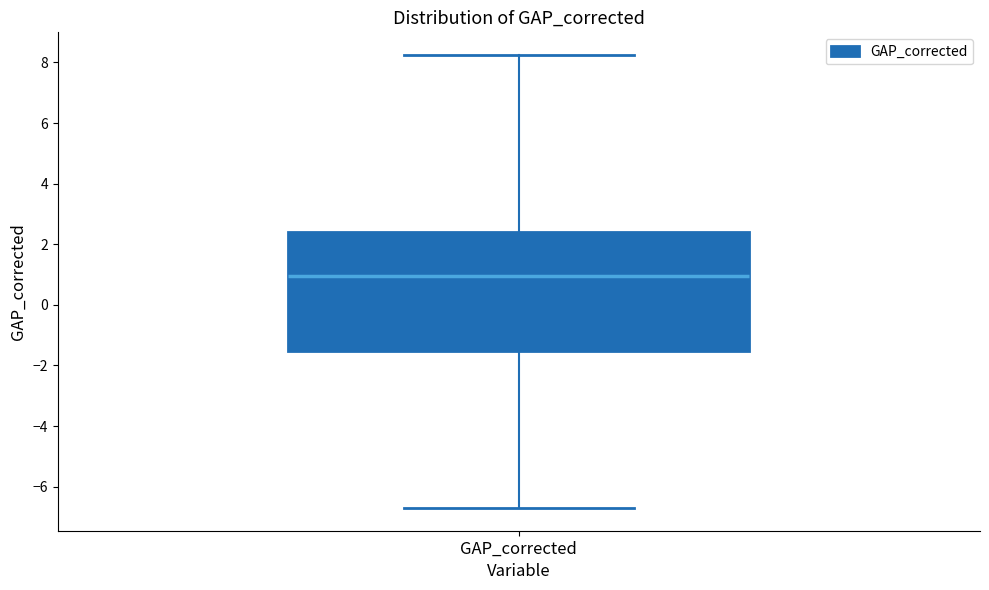

Where does the upper whisker of the box for GAP_corrected end on the y-axis? The values are not printed on the chart, so give them approximately, as read against the axis.

8.2